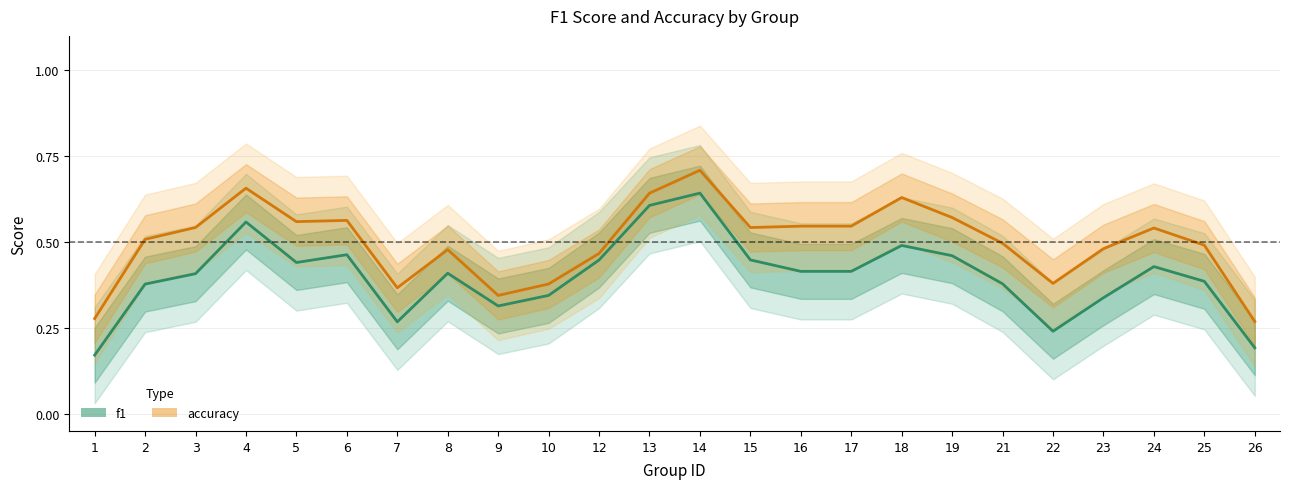

What is the difference between the highest and lowest values at 5?

0.1